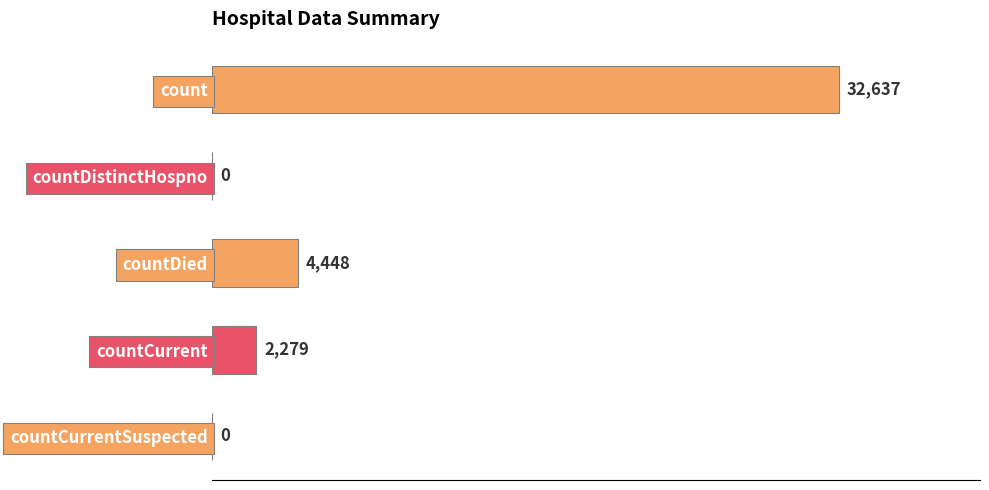

Count the number of categories in the chart.

5